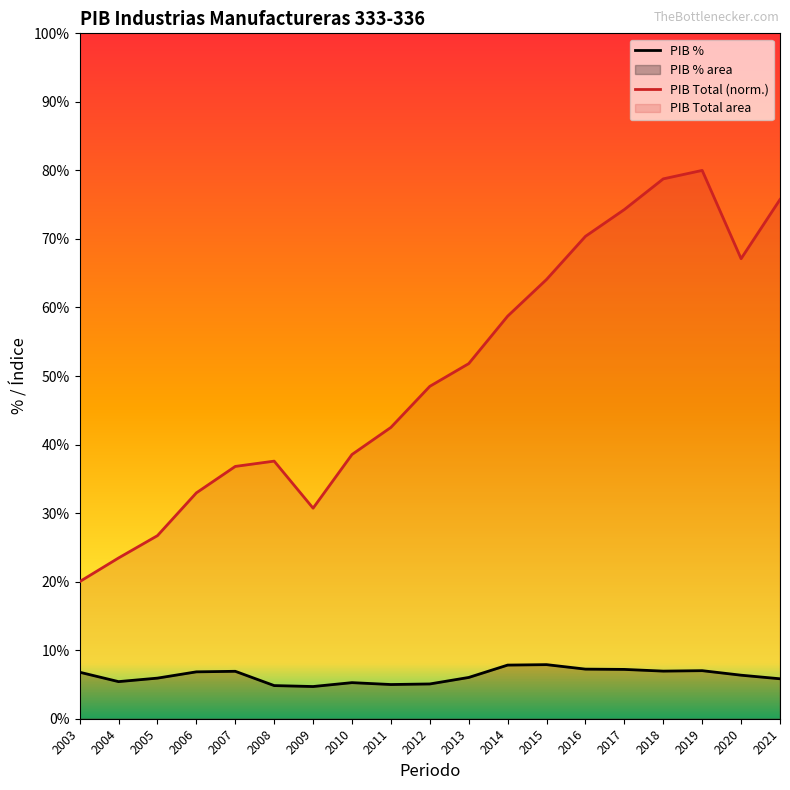

List the labels in order of PIB % value, smallest first.

2009, 2008, 2011, 2012, 2010, 2004, 2021, 2005, 2013, 2020, 2003, 2006, 2007, 2018, 2019, 2017, 2016, 2014, 2015